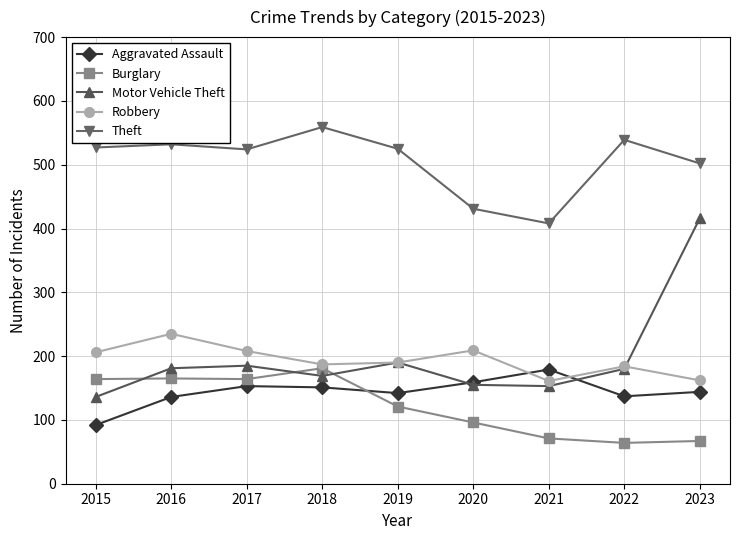

The Robbery series shows 297 at 2018. True or false?

False